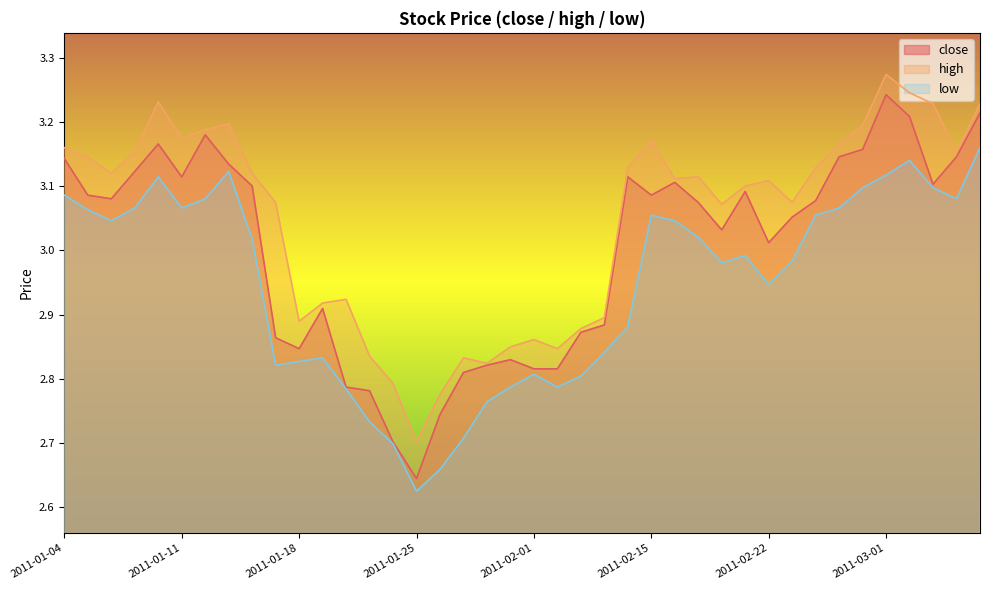

How many values in the close series are below 3?

15